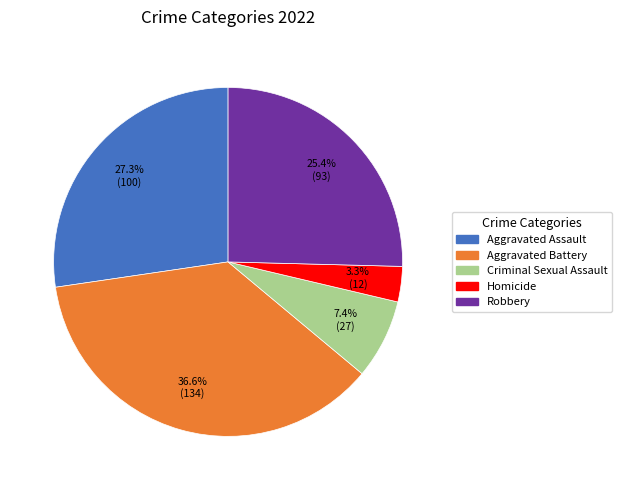

Rank the categories by value from highest to lowest.

Aggravated Battery, Aggravated Assault, Robbery, Criminal Sexual Assault, Homicide